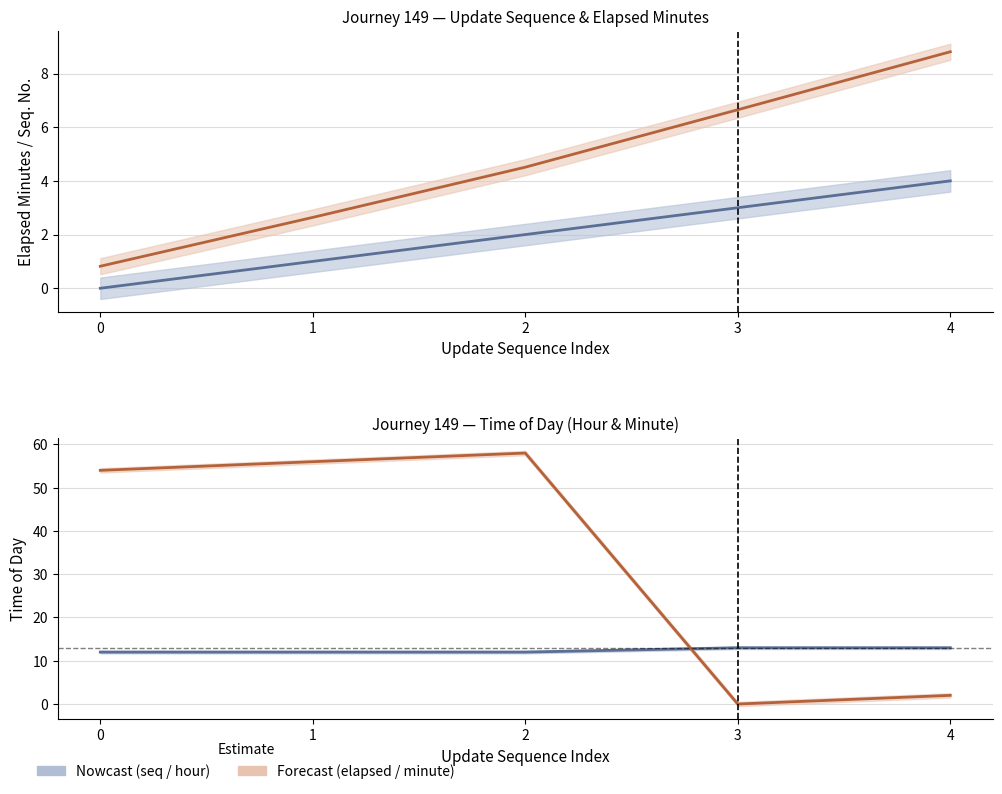

What is the sum of all update_sequence values?

10.0